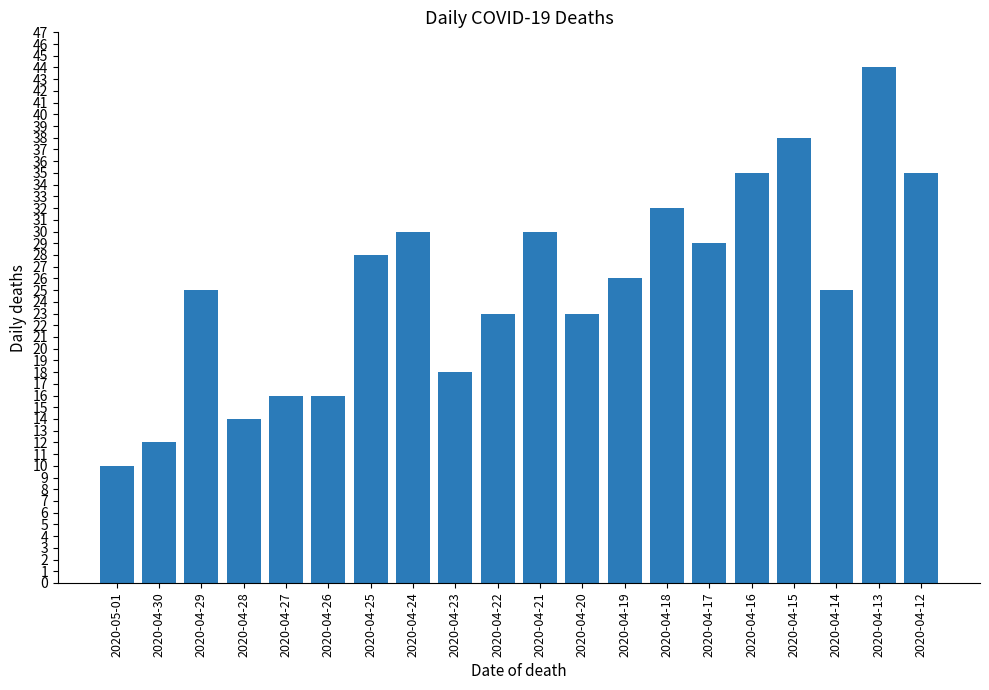

Reading left to right, transcribe all the data shown in this chart.

2020-05-01=10	2020-04-30=12	2020-04-29=25	2020-04-28=14	2020-04-27=16	2020-04-26=16	2020-04-25=28	2020-04-24=30	2020-04-23=18	2020-04-22=23	2020-04-21=30	2020-04-20=23	2020-04-19=26	2020-04-18=32	2020-04-17=29	2020-04-16=35	2020-04-15=38	2020-04-14=25	2020-04-13=44	2020-04-12=35